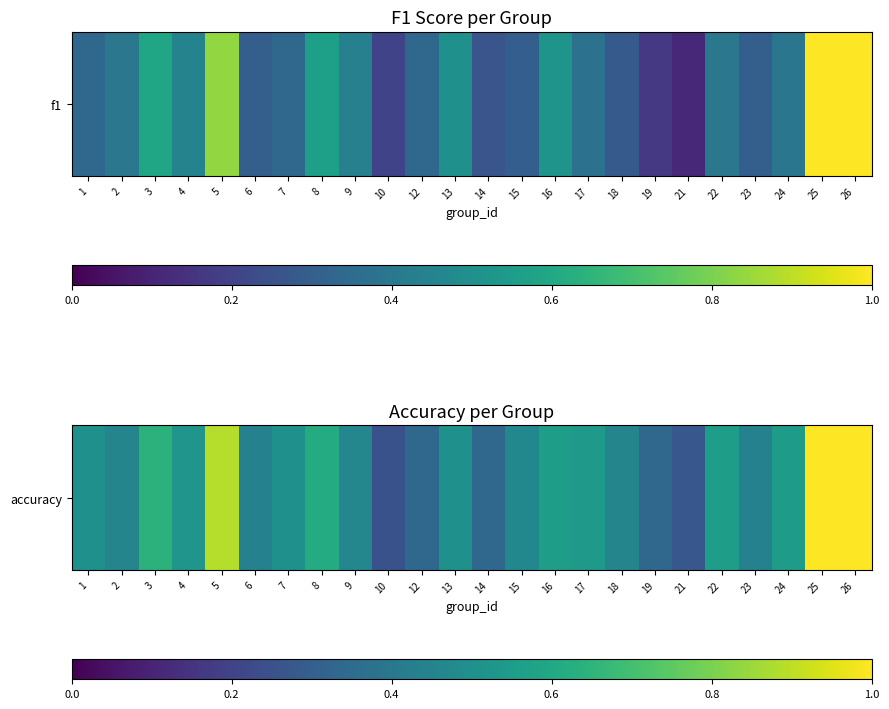

Rank the categories by value from highest to lowest.

25, 26, 5, 3, 8, 16, 22, 24, 17, 4, 1, 7, 13, 15, 9, 2, 18, 6, 23, 12, 14, 19, 21, 10